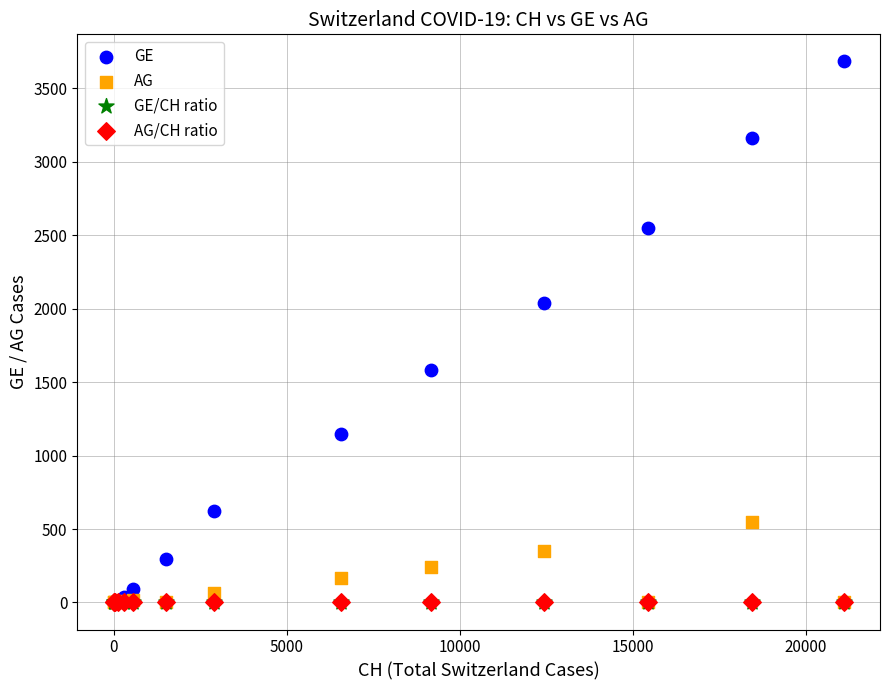

What are all the series names shown in the legend?

GE, AG, GE/CH ratio, AG/CH ratio